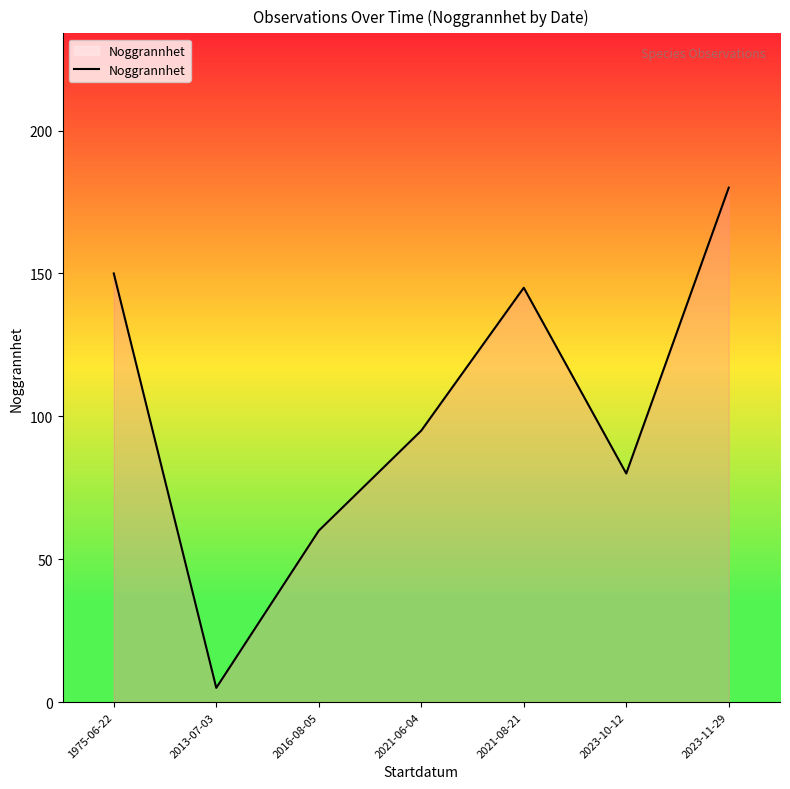

Rank the categories by value from lowest to highest.

2013-07-03, 2016-08-05, 2023-10-12, 2021-06-04, 2021-08-21, 1975-06-22, 2023-11-29